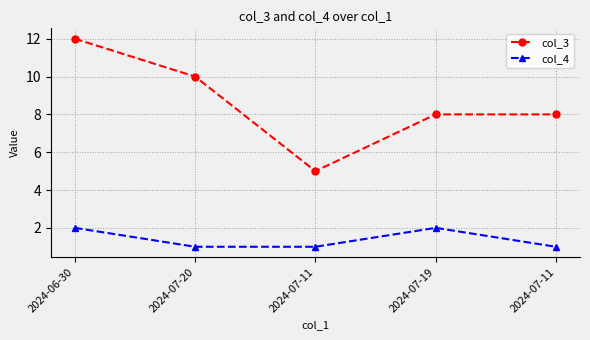

Which category has the highest value across all series?

2024-06-30